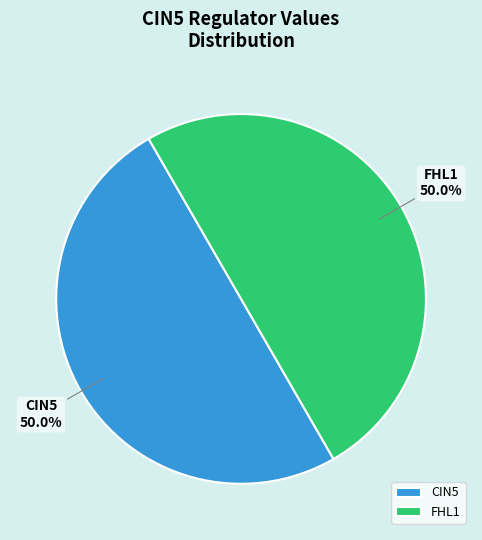

What is the ratio of the value at FHL1 to the value at CIN5?

1.0